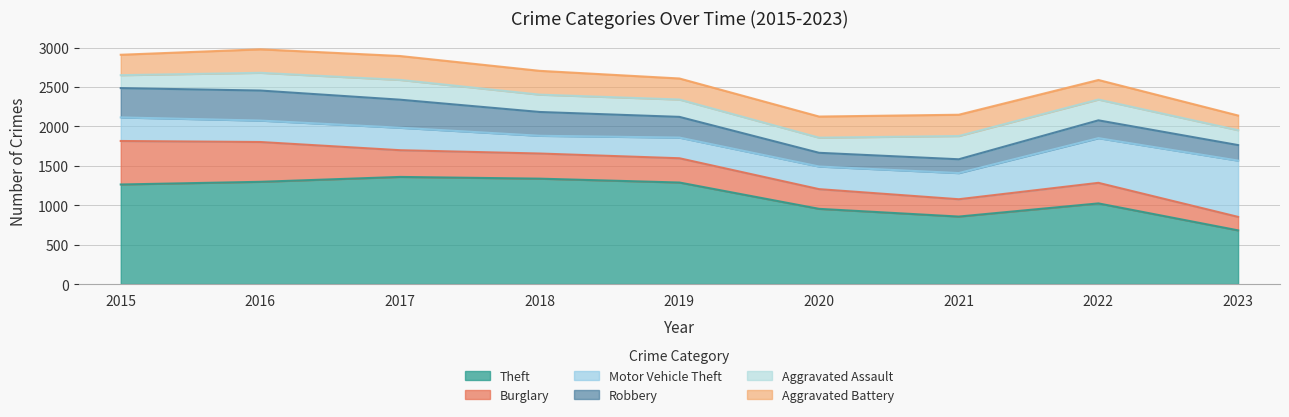

Reading left to right, what are all the values shown in this chart?

Theft: 2015=1263	2016=1297	2017=1359	2018=1337	2019=1288	2020=954	2021=856	2022=1023	2023=681
Burglary: 2015=552	2016=505	2017=339	2018=319	2019=308	2020=250	2021=220	2022=261	2023=171
Motor Vehicle Theft: 2015=299	2016=272	2017=285	2018=225	2019=262	2020=287	2021=332	2022=567	2023=714
Robbery: 2015=372	2016=381	2017=356	2018=302	2019=263	2020=174	2021=175	2022=226	2023=197
Aggravated Assault: 2015=164	2016=225	2017=251	2018=220	2019=220	2020=192	2021=295	2022=264	2023=189
Aggravated Battery: 2015=259	2016=298	2017=303	2018=302	2019=267	2020=268	2021=270	2022=248	2023=186